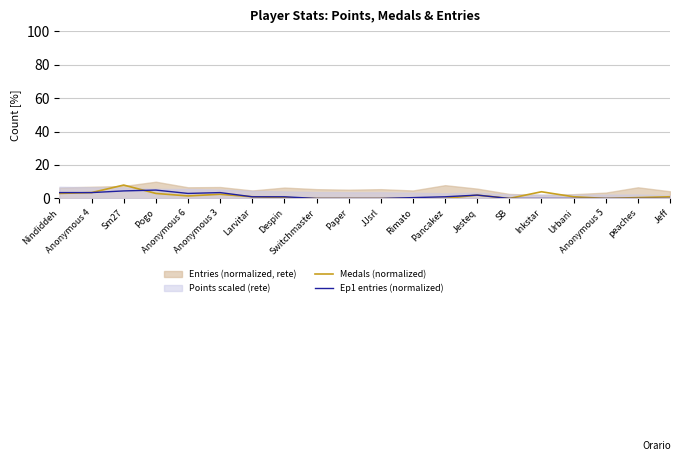

Is it true that Medals (normalized) equals 0.5 at peaches?

True